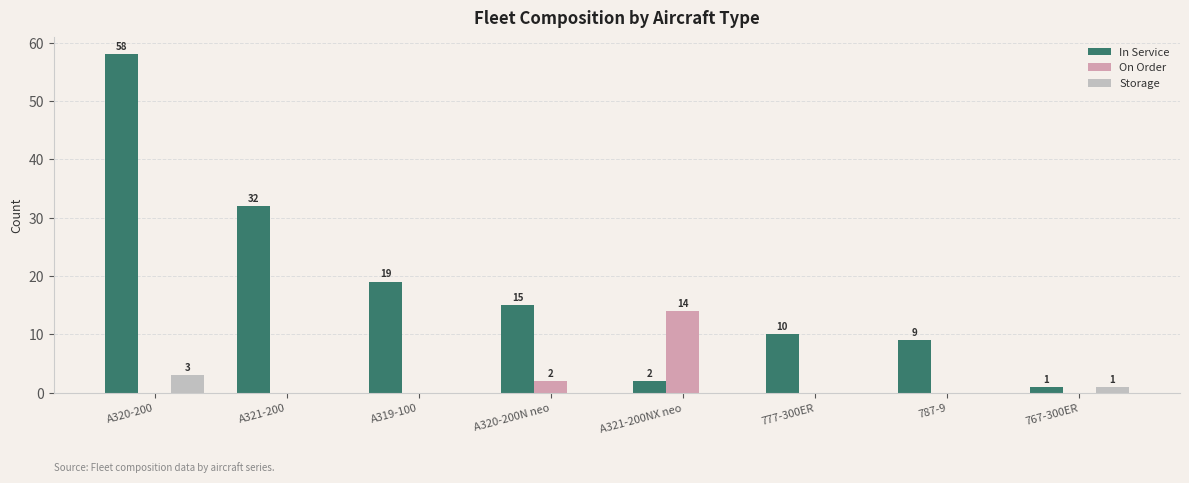

Between A321-200NX neo and 787-9, which series saw the biggest shift?

On Order